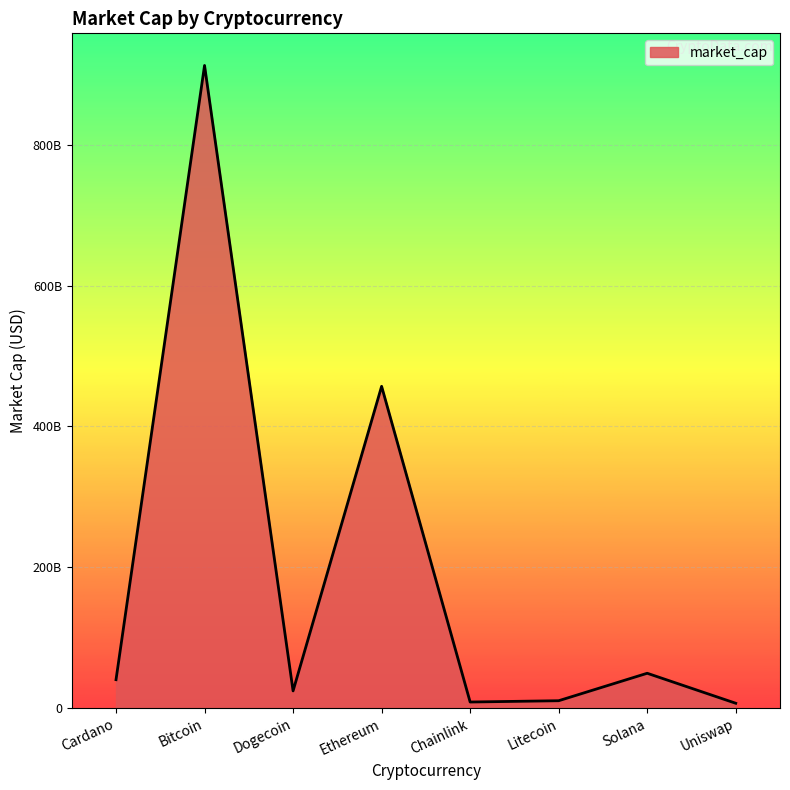

Does the chart display data point markers on the line(s)?

No